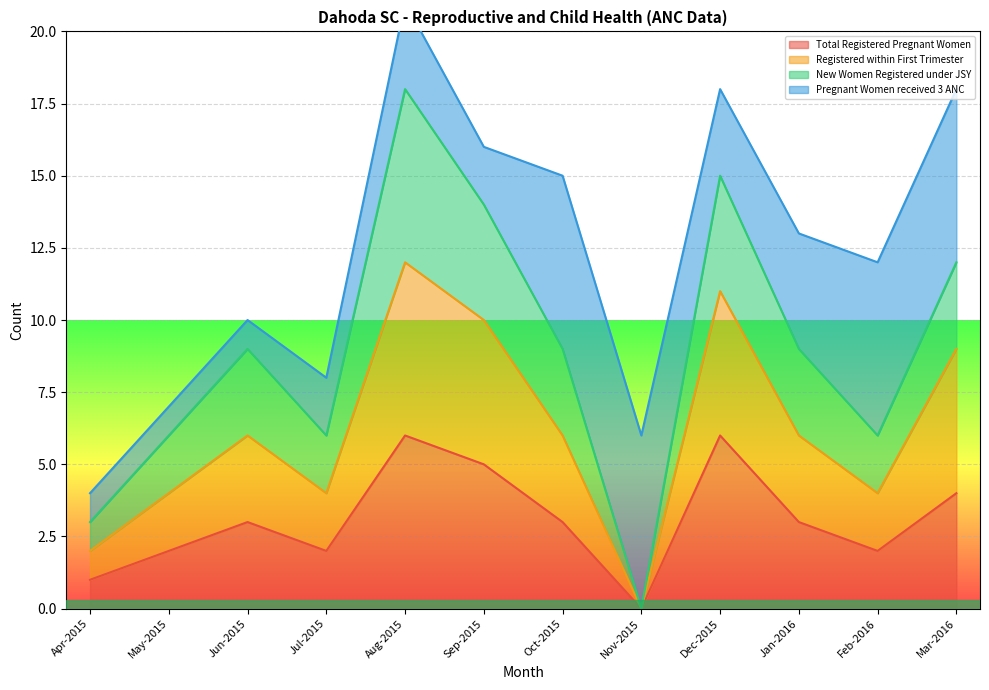

Is it true that Total Registered Pregnant Women equals 0 at Apr-2015?

False